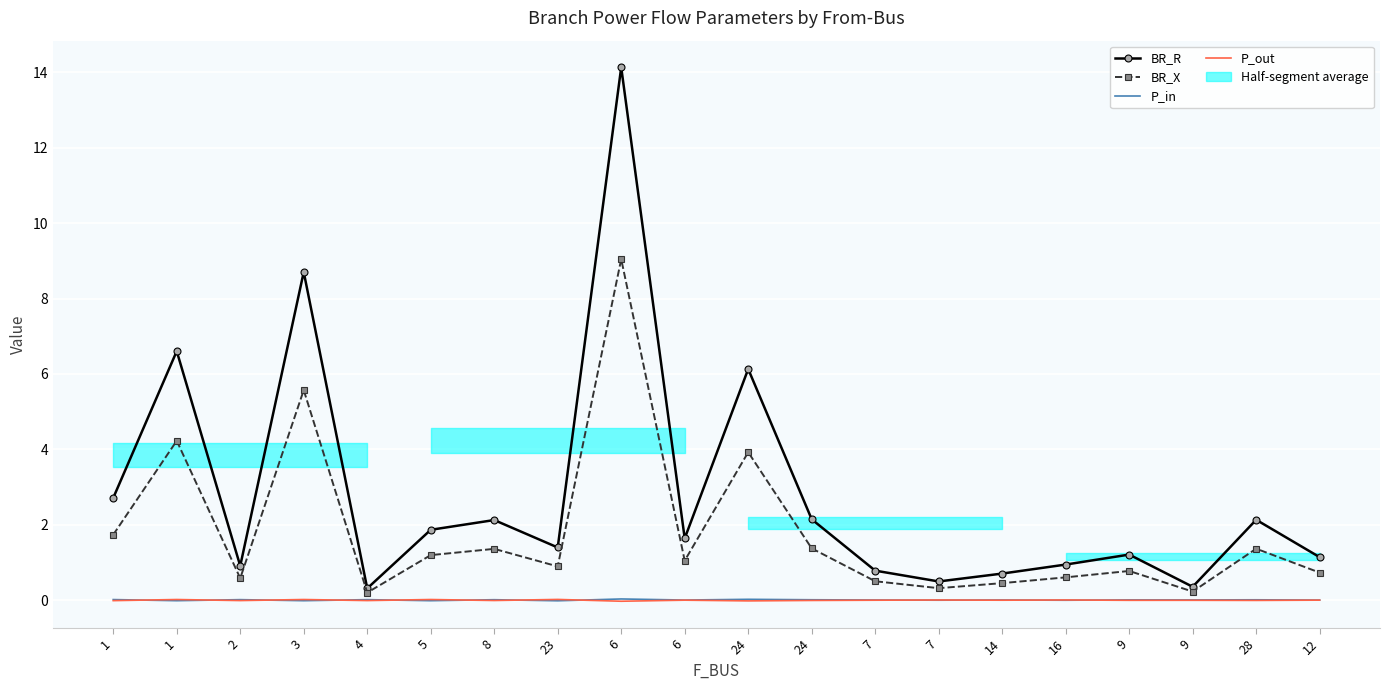

At which category does BR_R reach its first local peak?

1